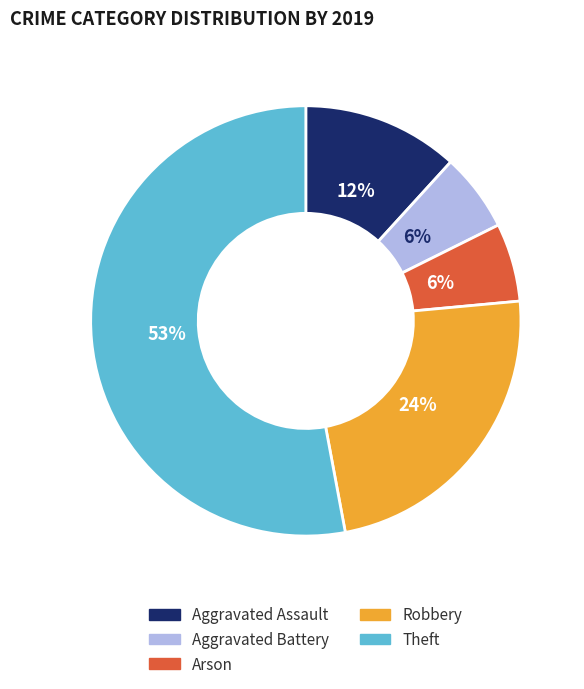

To the nearest percent, what portion does Arson represent?

6%